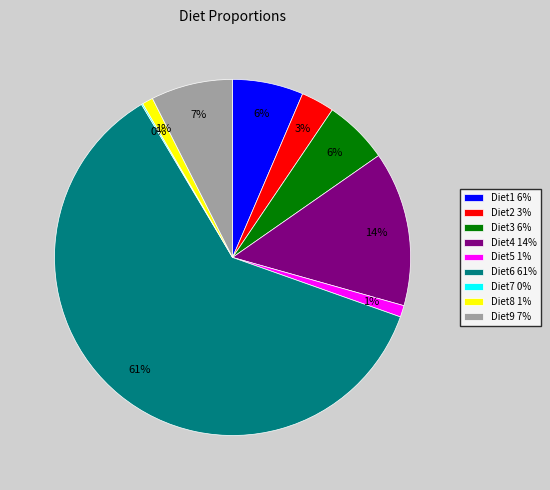

Between Diet4 14% and Diet5 1%, which is larger?

Diet4 14%